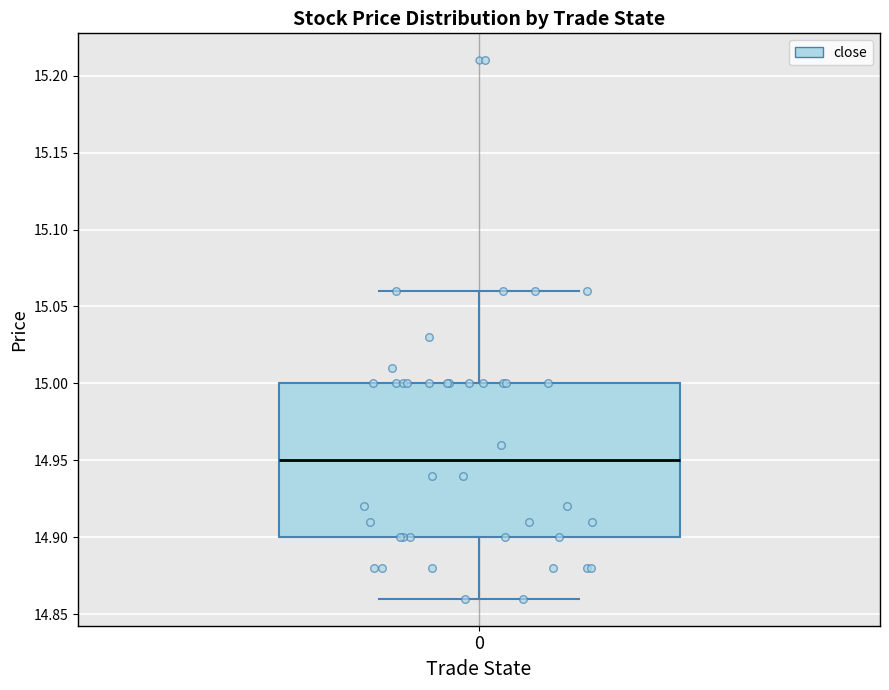

Where does the lower whisker of the box at x = 0 end on the y-axis? The values are not printed on the chart, so give them approximately, as read against the axis.

14.86